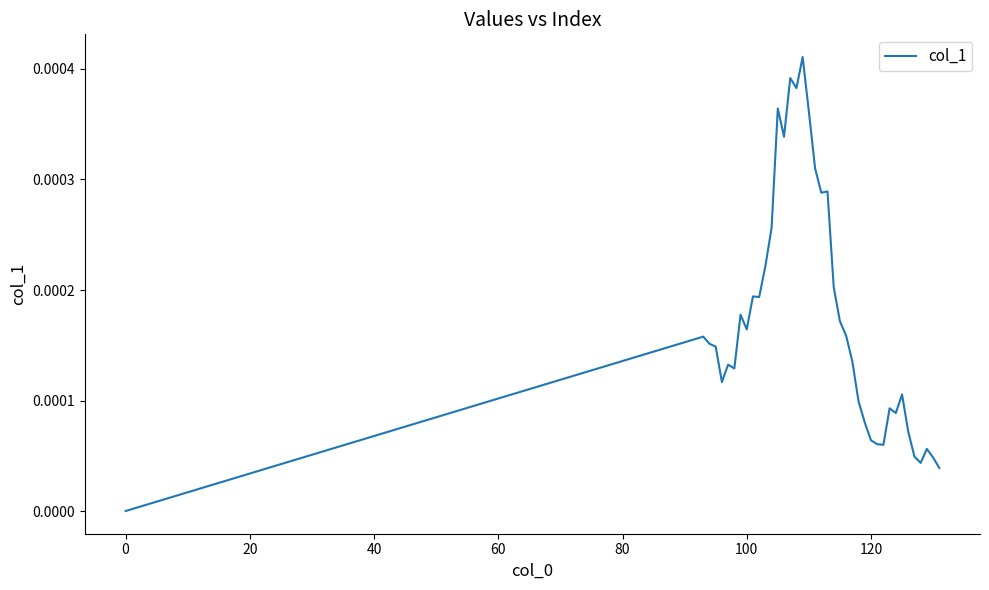

Is it true that the value at 0 is 0.0?

True